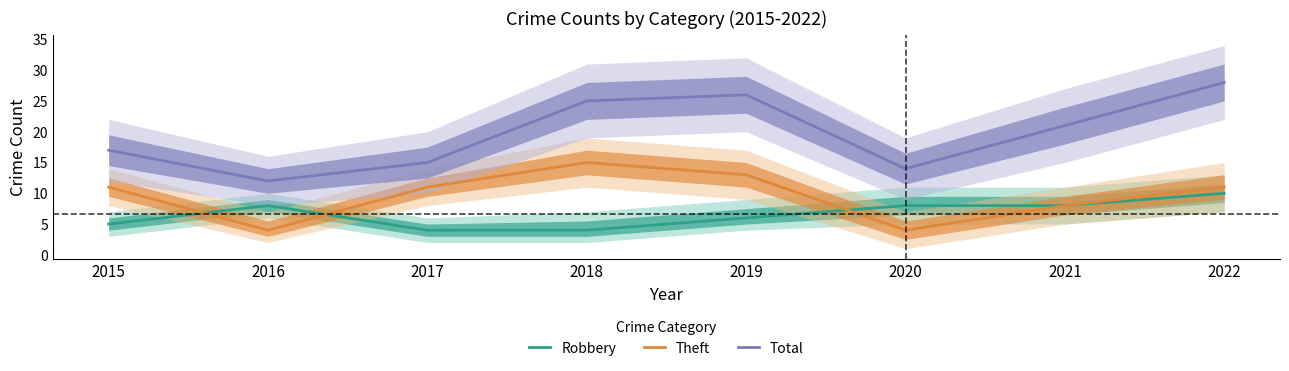

What is the average value of the Theft series?

10